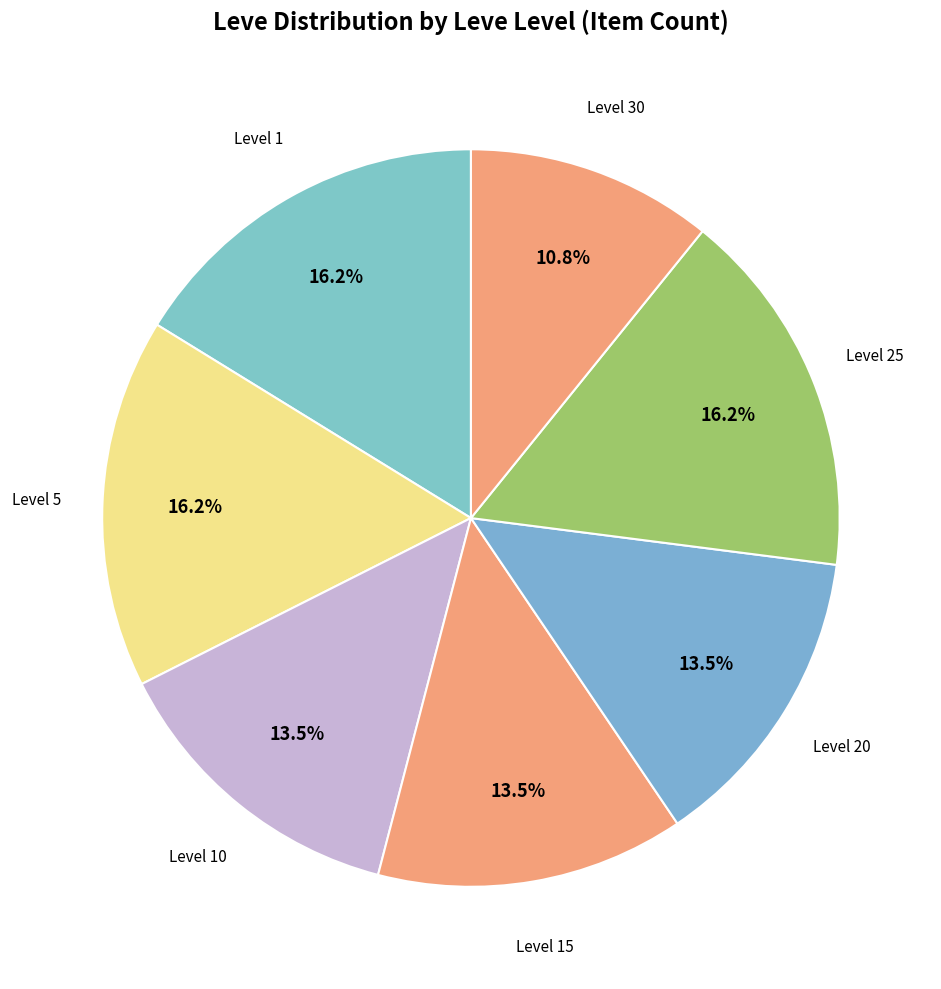

Is there a majority slice in this chart?

No